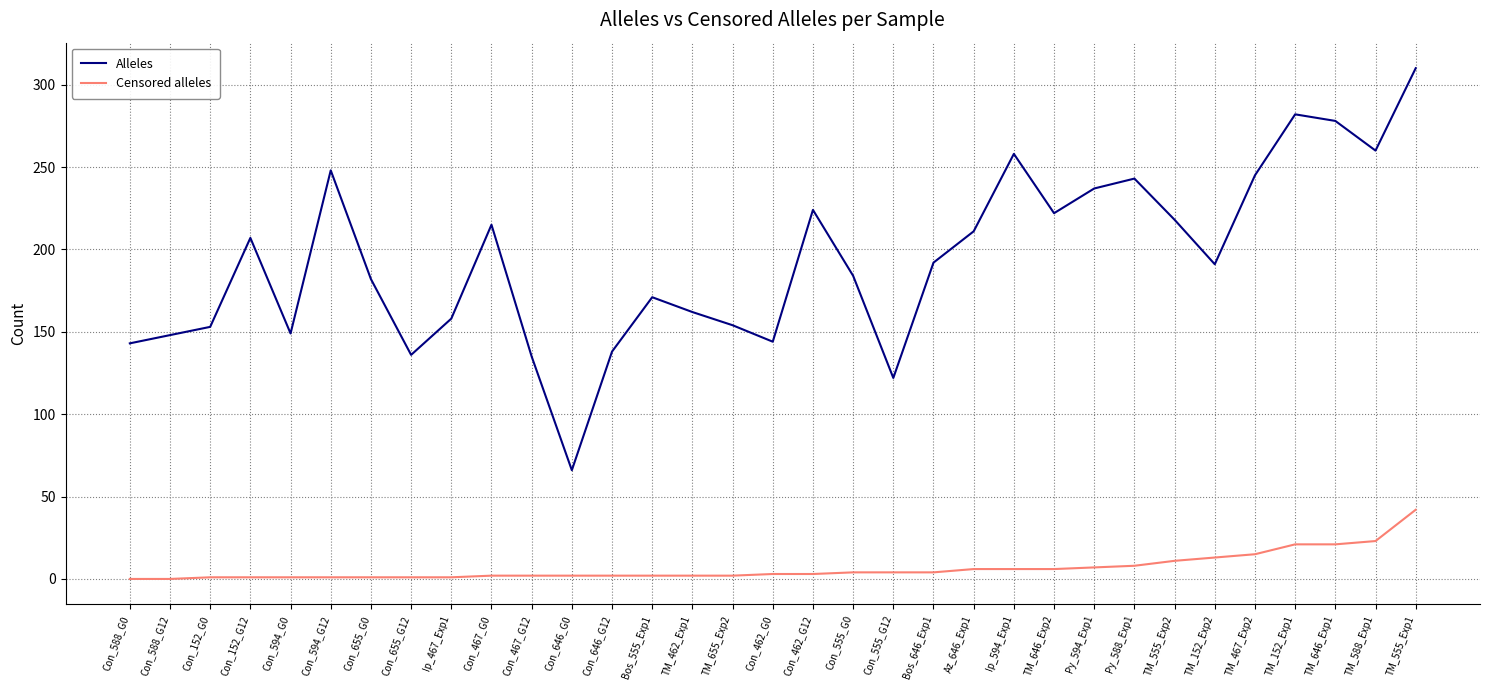

At how many categories does at least one series exceed 199?

15